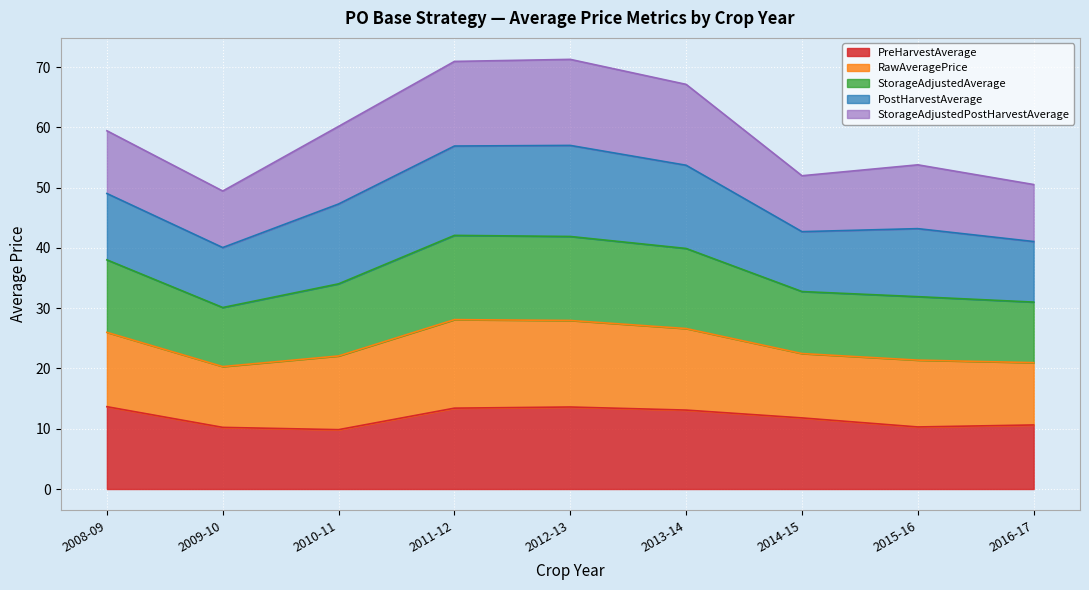

What is the total value across all series at 2013-14?

67.2